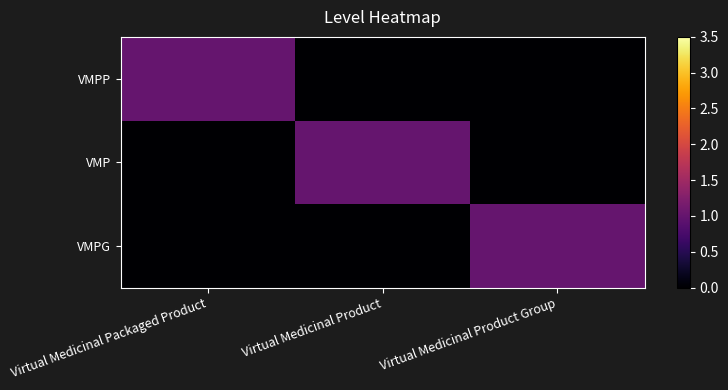

Which category has the lowest value across all series?

Virtual Medicinal Product